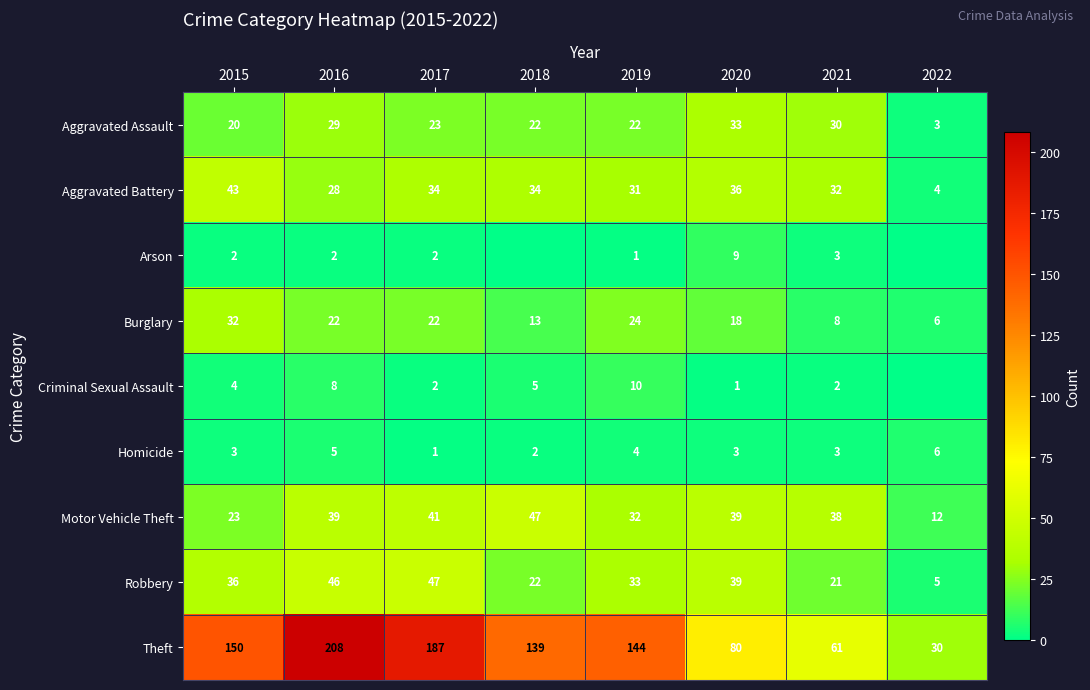

Count the Homicide values in the range 3 to 5.

5